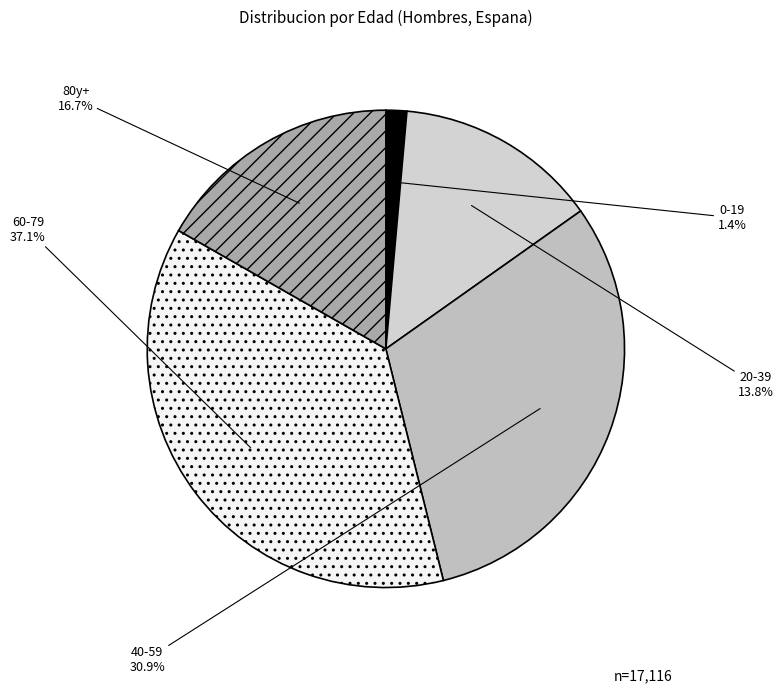

Combined, do 40-59 and 60-79 account for over 50%?

Yes